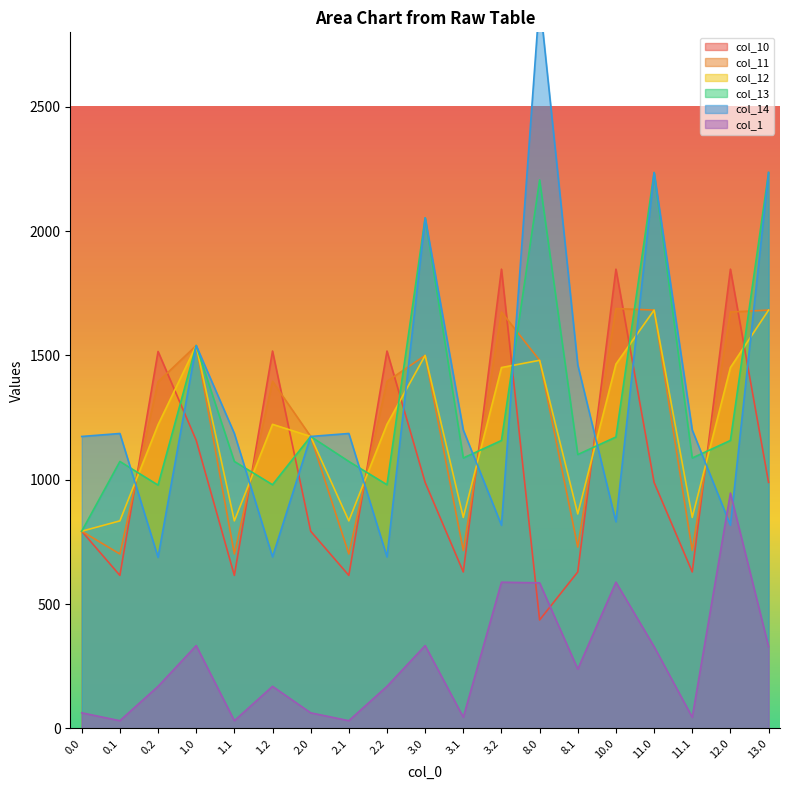

Is it true that col_11 equals 701.4 at 2.1?

True